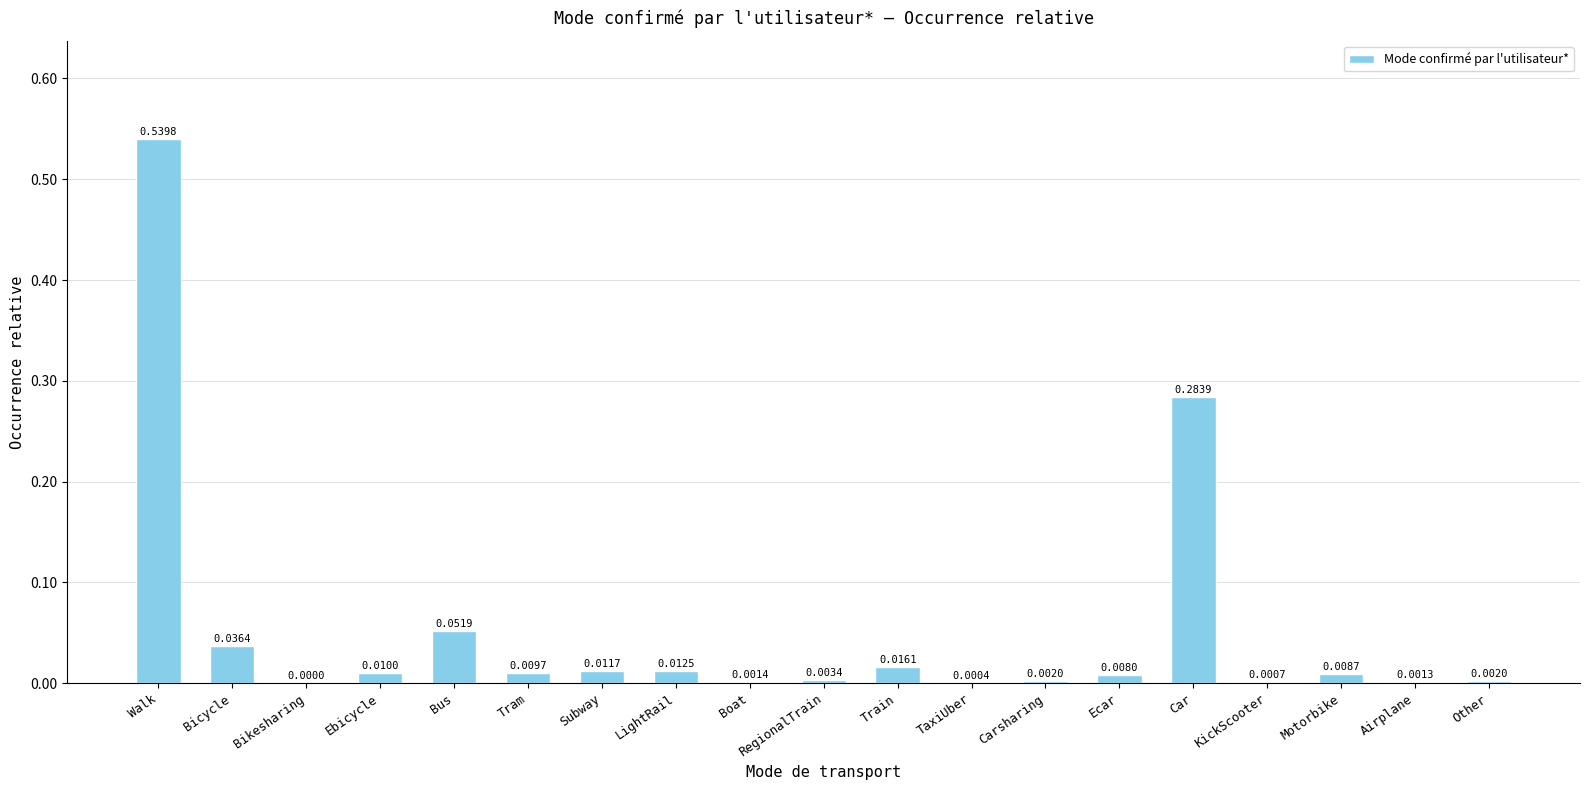

Where is the data nearest to the value 0?

Bikesharing